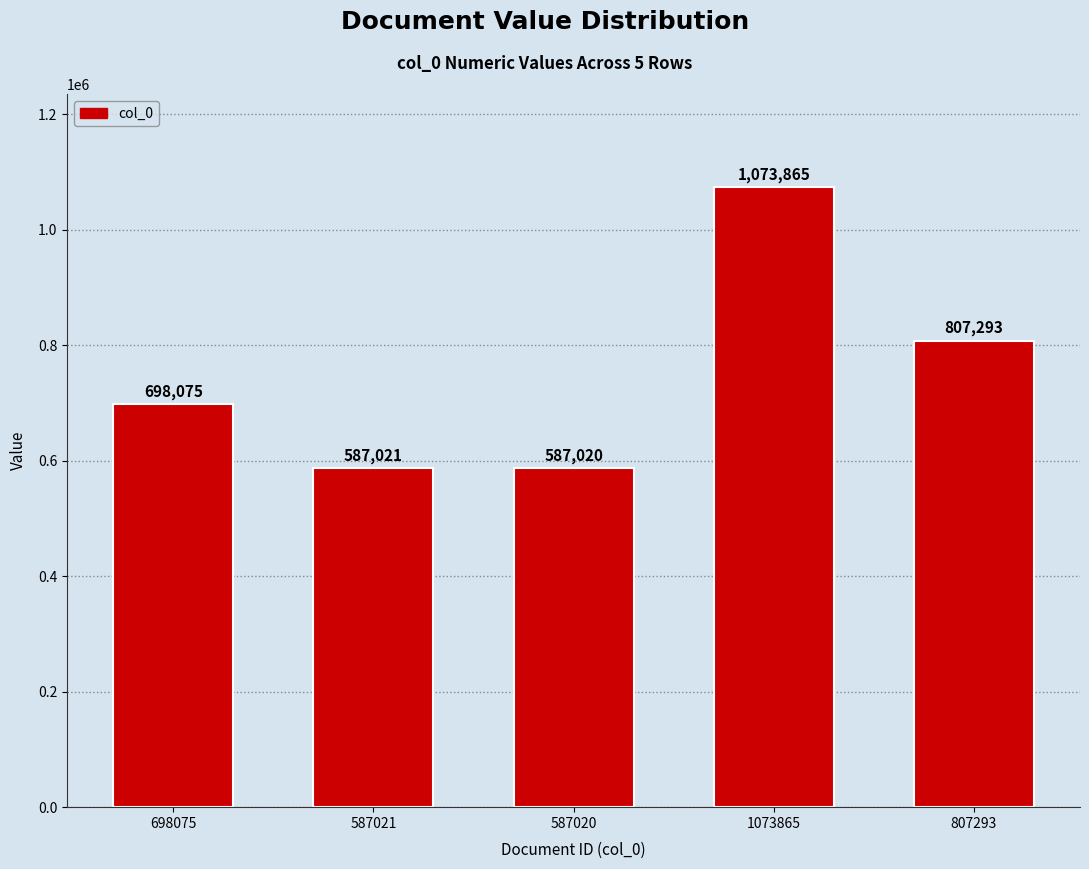

Which has a higher value, 587020 or 1073865?

1073865